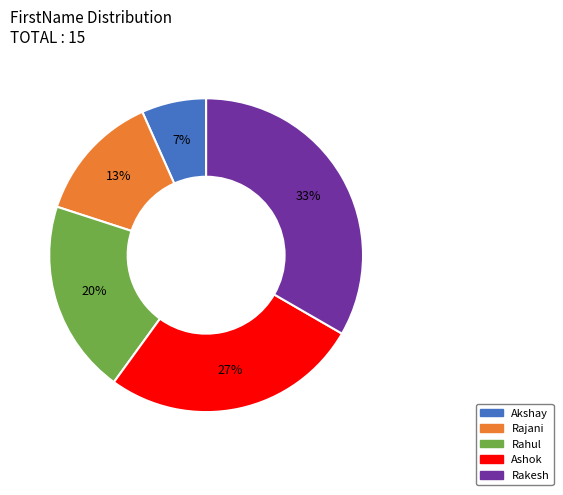

True or false: Rajani accounts for 26% of the total.

False